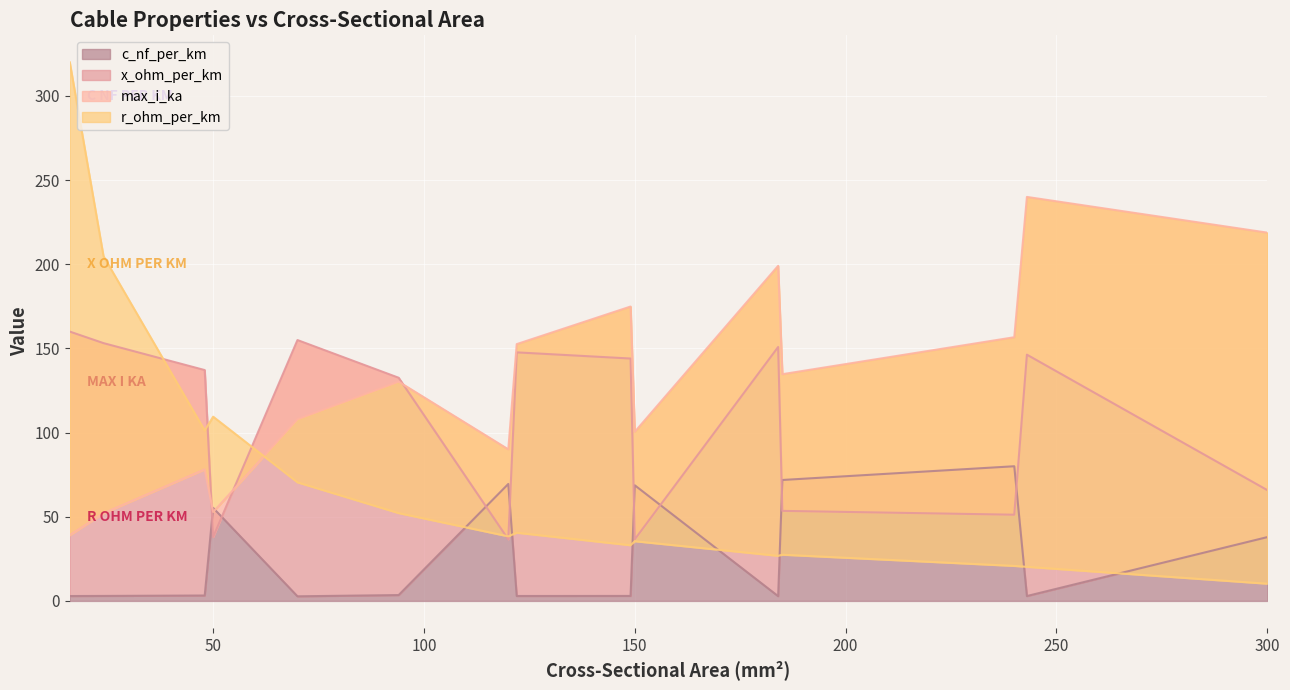

List the series in order of their overall mean, highest first.

max_i_ka, x_ohm_per_km, r_ohm_per_km, c_nf_per_km